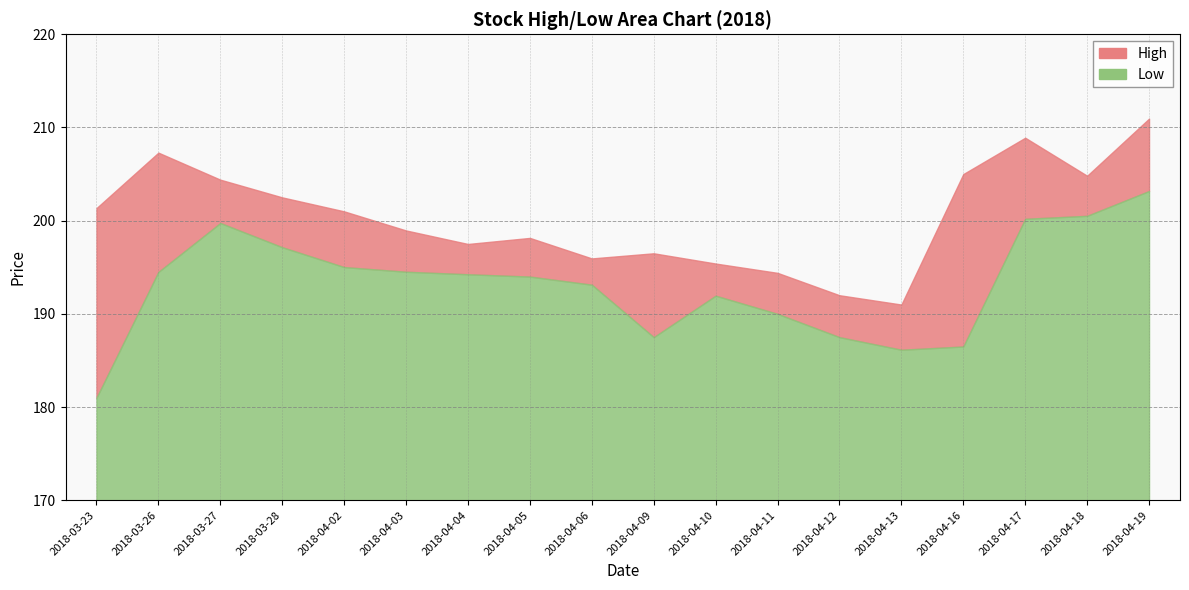

Which category has the lowest value in the High series?

2018-04-13